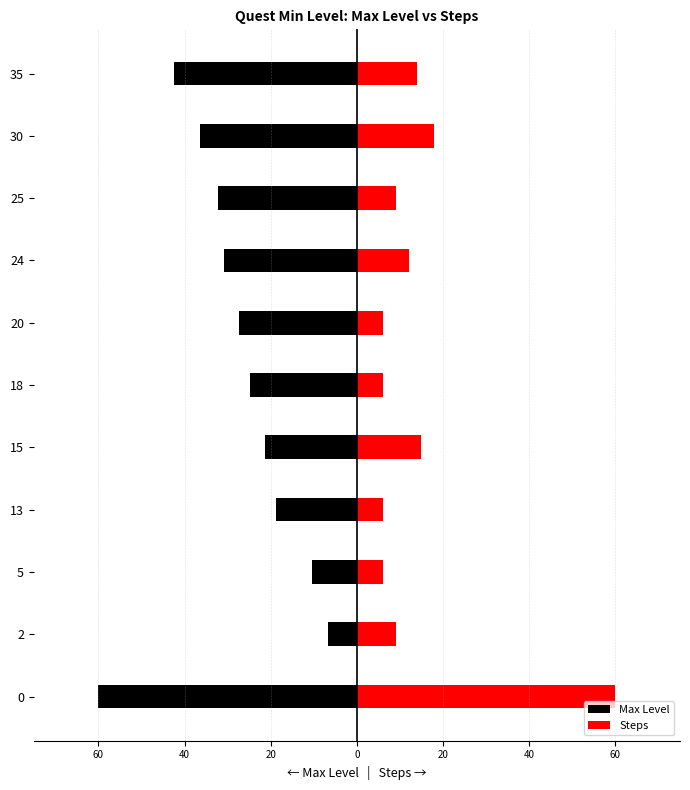

What is the sum of all Max Level values?

-310.9